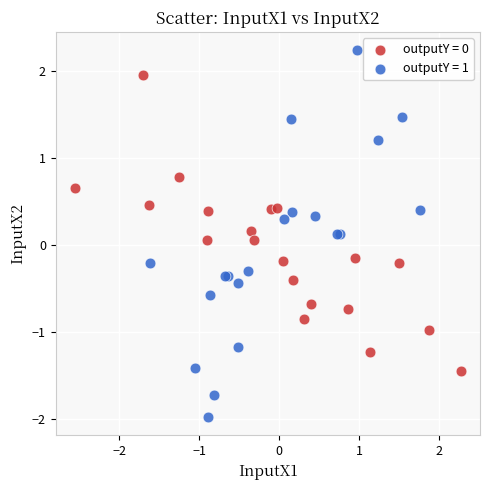

Which series reaches the maximum Y coordinate?

outputY = 1